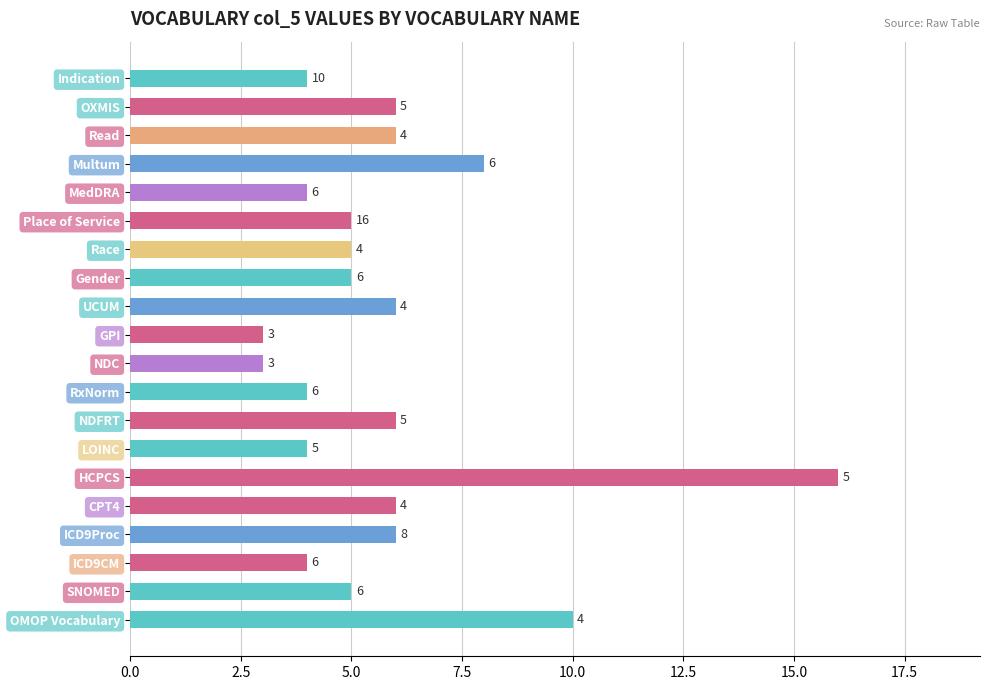

True or false: the data shows 23 at HCPCS.

False